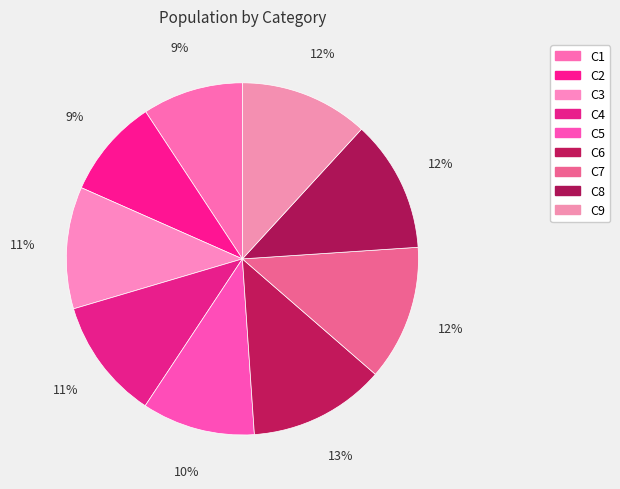

What percentage is the C4 slice, to the nearest percent?

11%